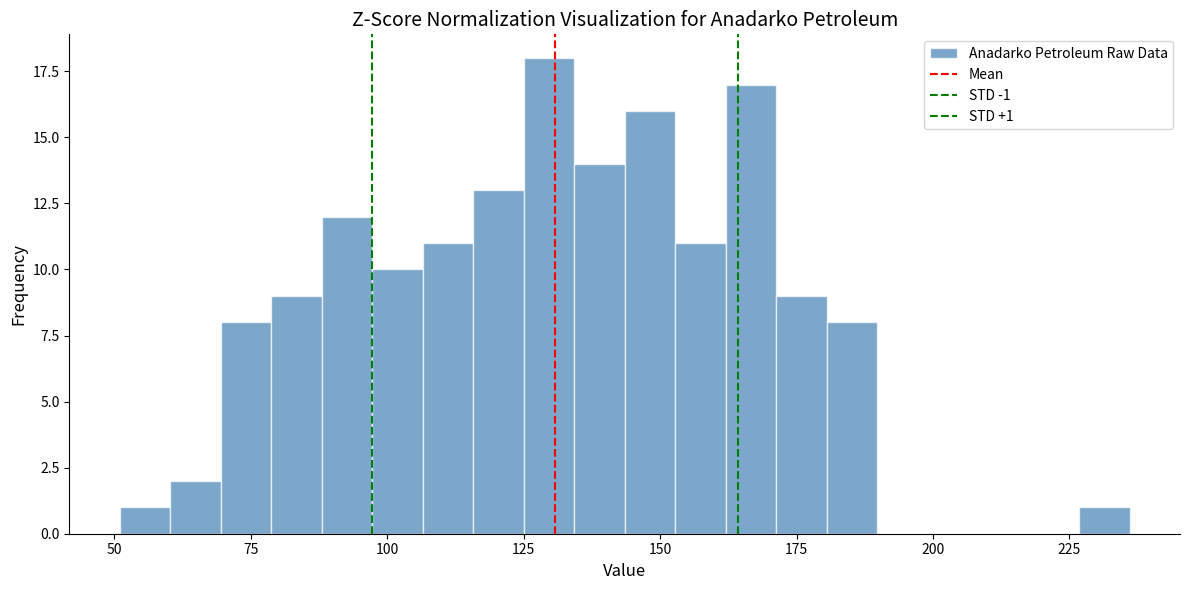

Around what value on the x-axis is the tallest bar? Give the approximate position of its centre, as read against the axis.

130